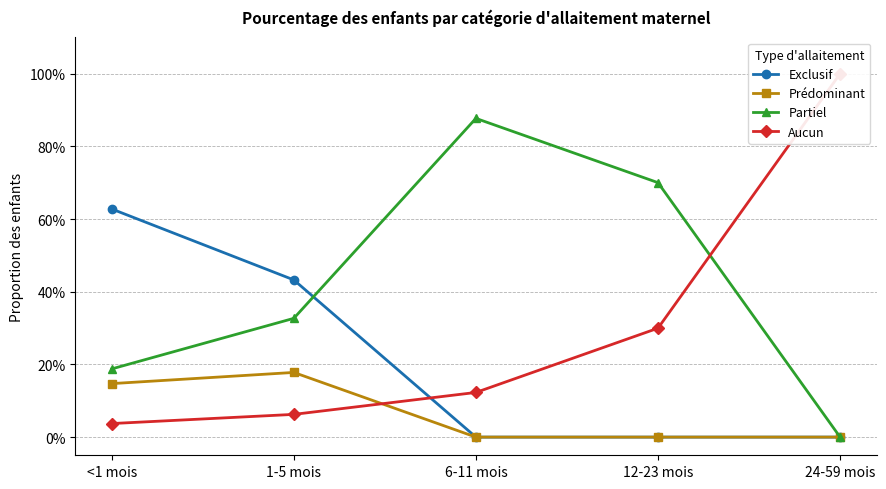

What position from the left is 6-11 mois?

3